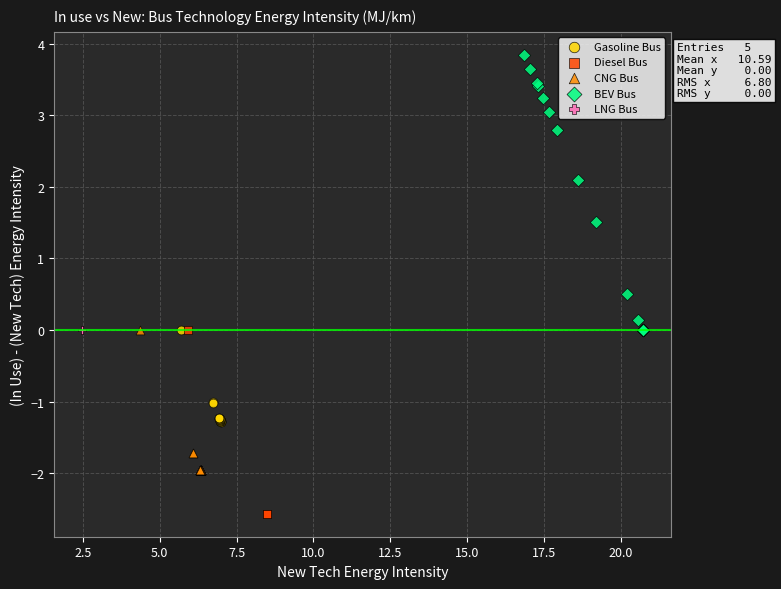

Which series contains the highest Y value?

BEV Bus